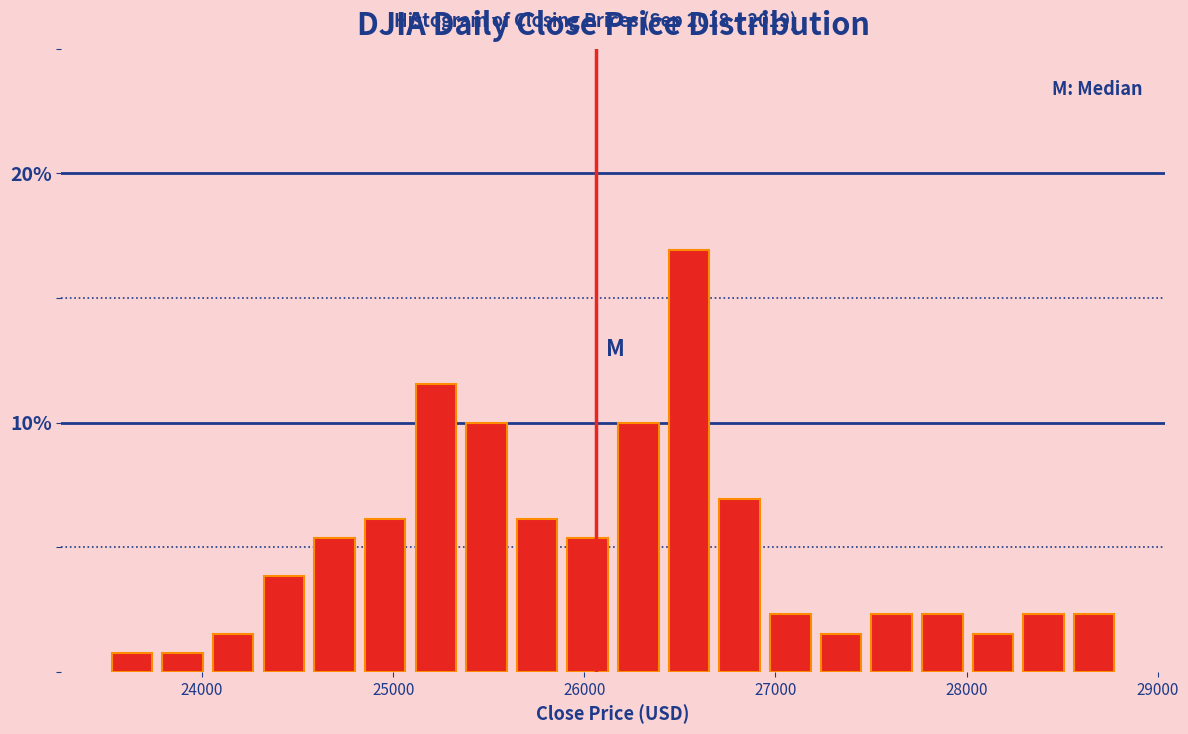

Read against the x-axis, roughly where is the centre of the tallest bar?

26500